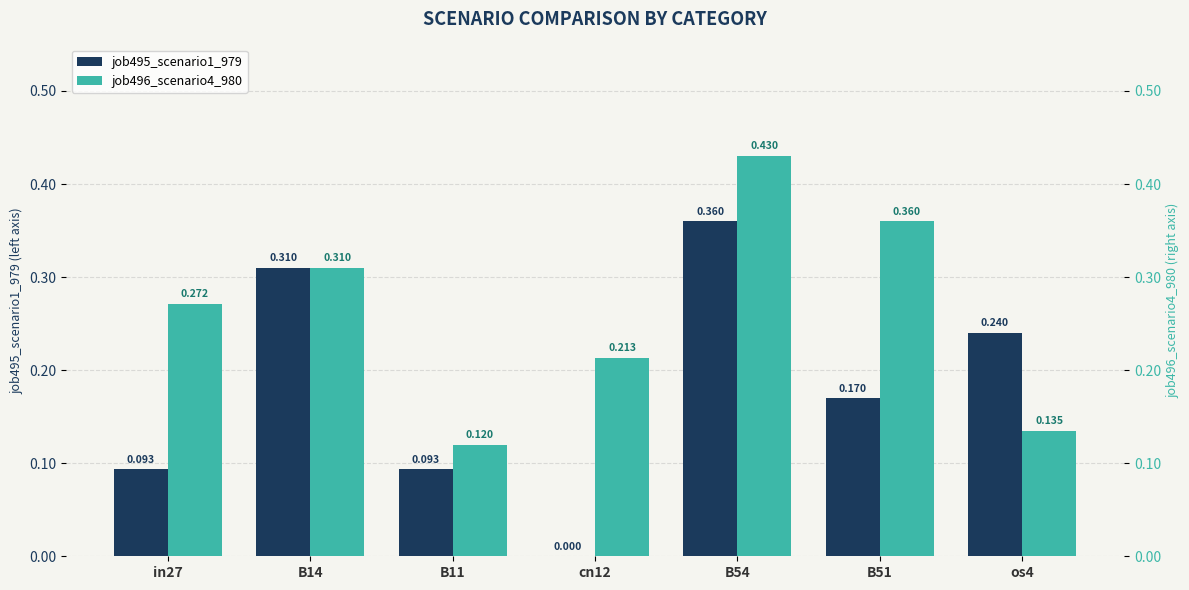

Which series has the widest spread of values?

job495_scenario1_979